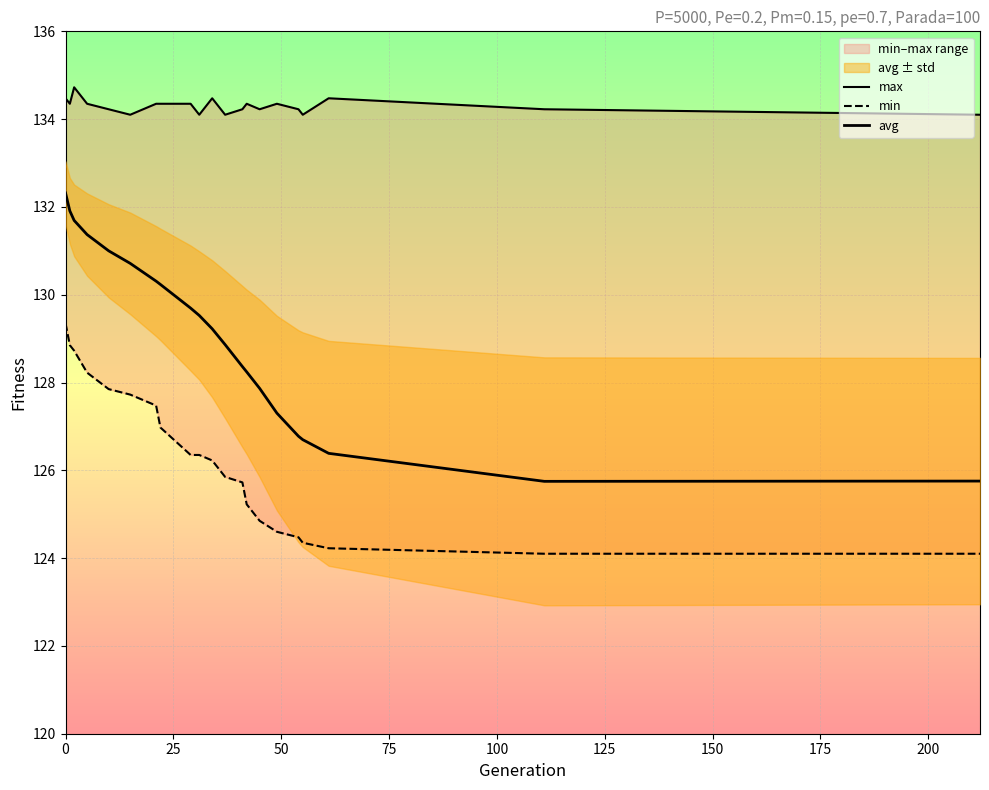

What is the value of the max point at the 5th from the left?

134.2